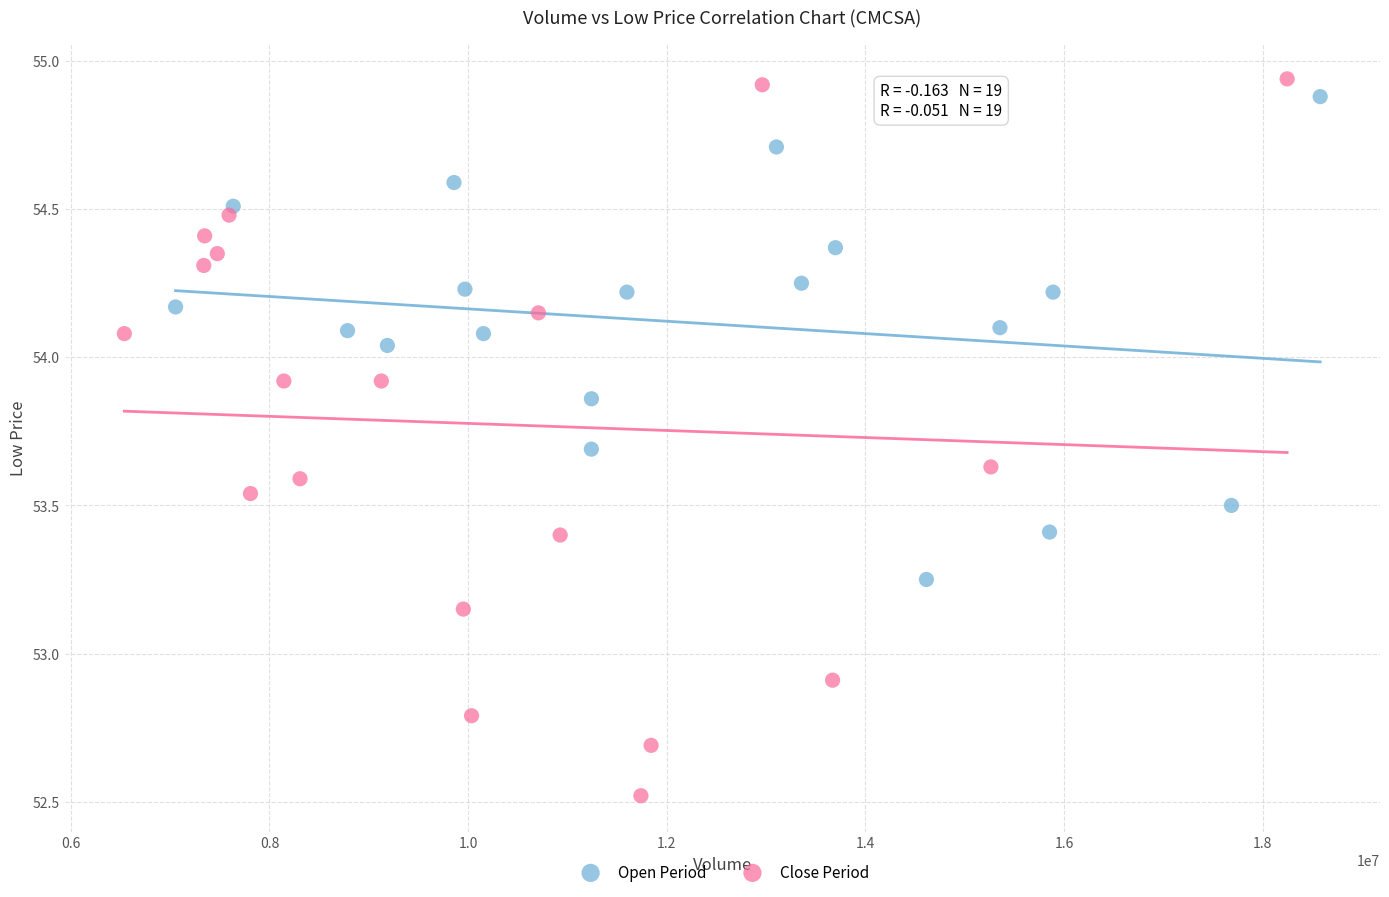

Which series contains the lowest Y value?

Close Period